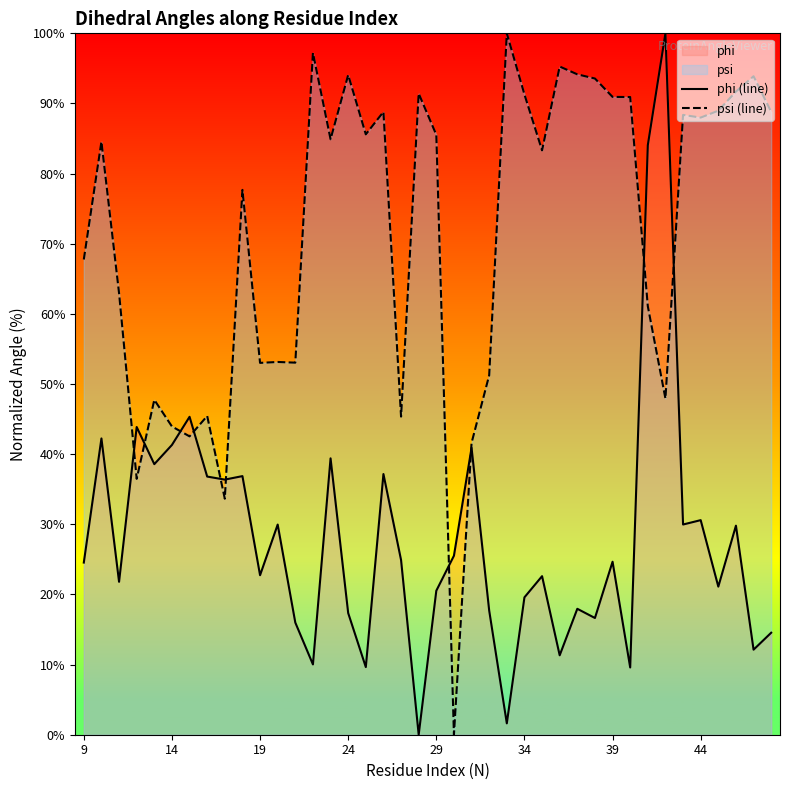

What is the highest value of the psi (line) series?

100.0